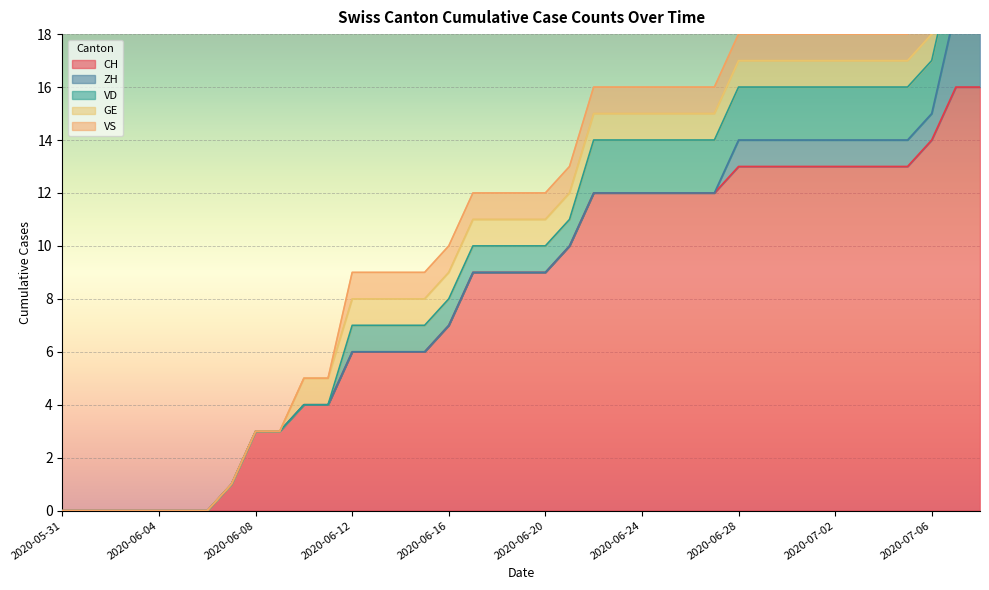

True or false: CH and VS intersect in this chart.

False